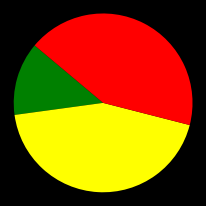

Is there any slice that represents more than half of the pie?

No